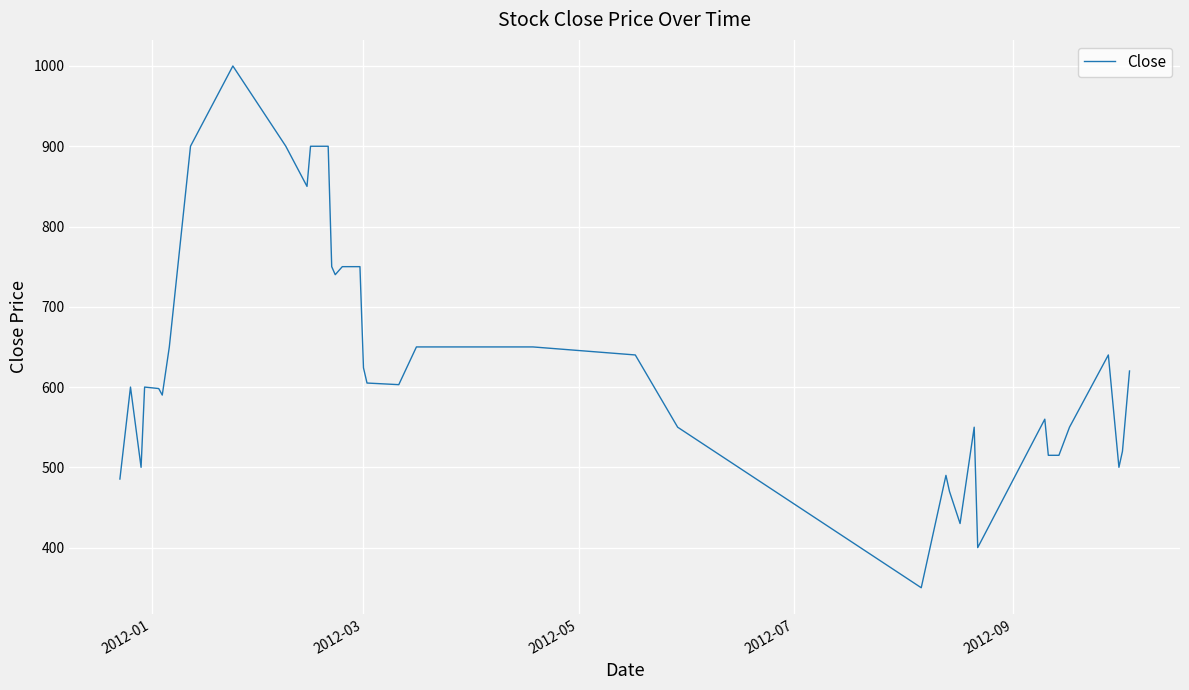

What is the minimum value shown in the chart?

350.0